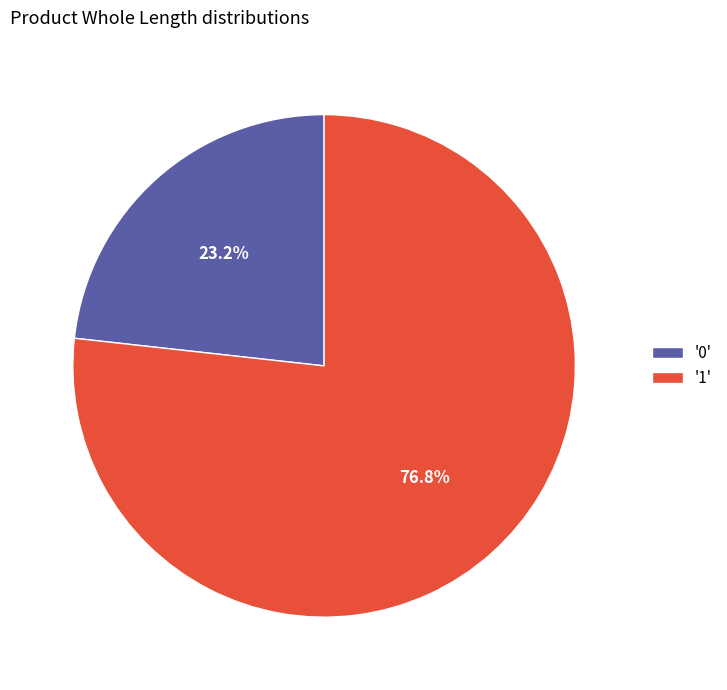

What is the total percentage of '1' and '0'?

100.0%